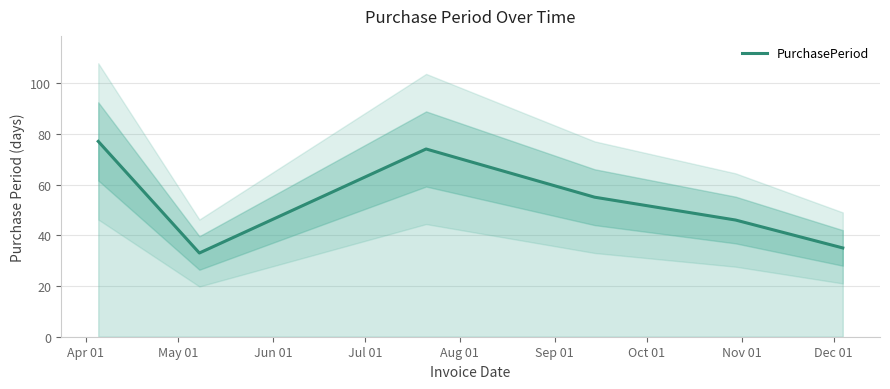

Which label corresponds to the smallest value in the chart?

May 01